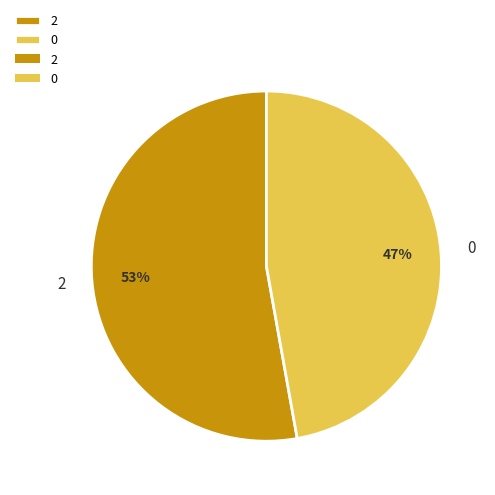

True or false: 0 accounts for 38% of the total.

False